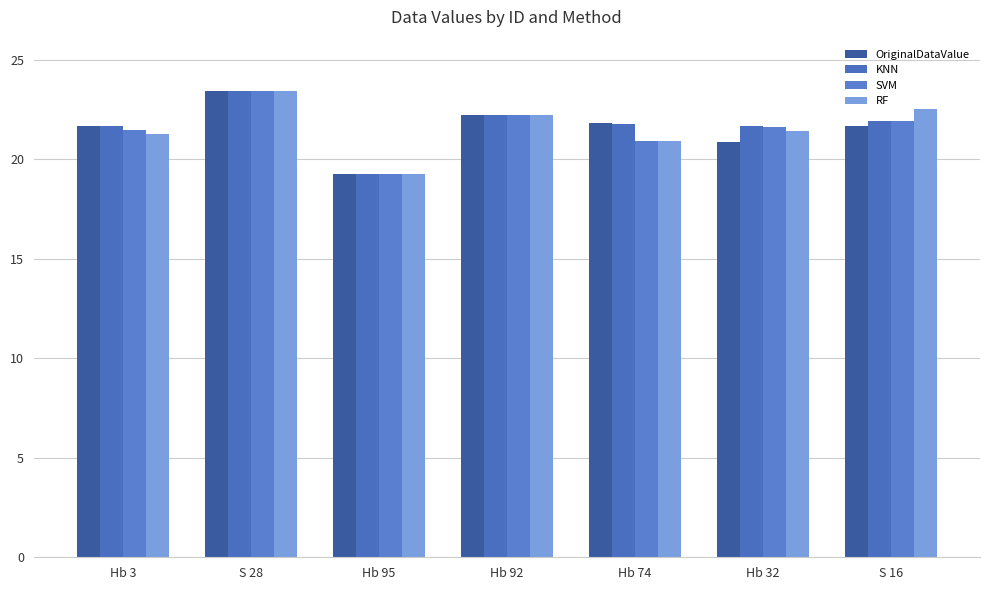

At which label does SVM first exceed 21?

Hb 3